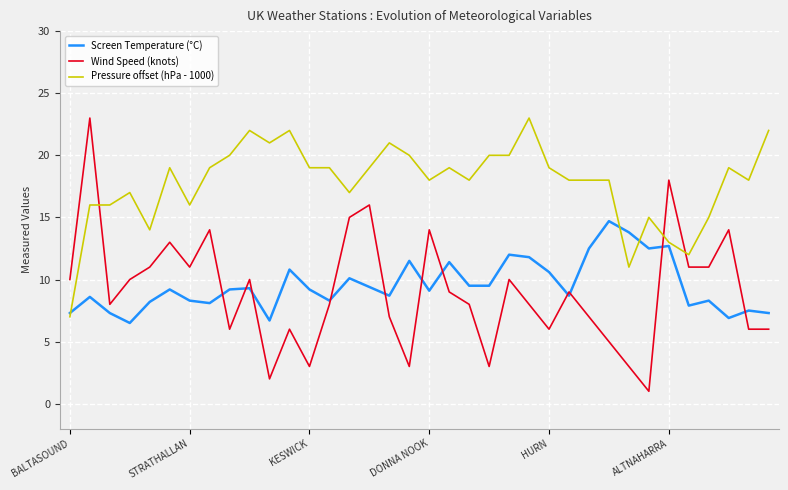

What is the highest value of the Screen Temperature (°C) series?

14.7